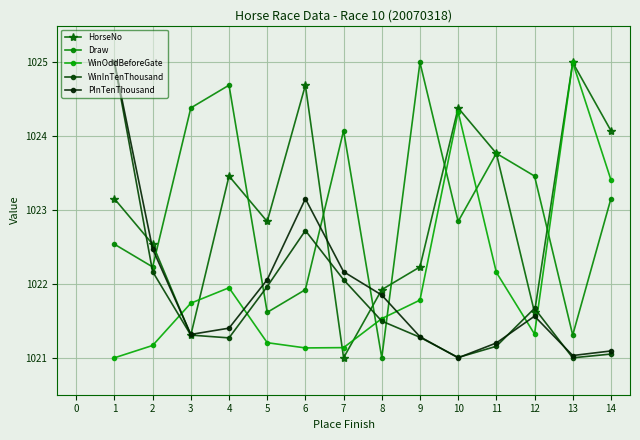

How many lines are shown in the chart?

5